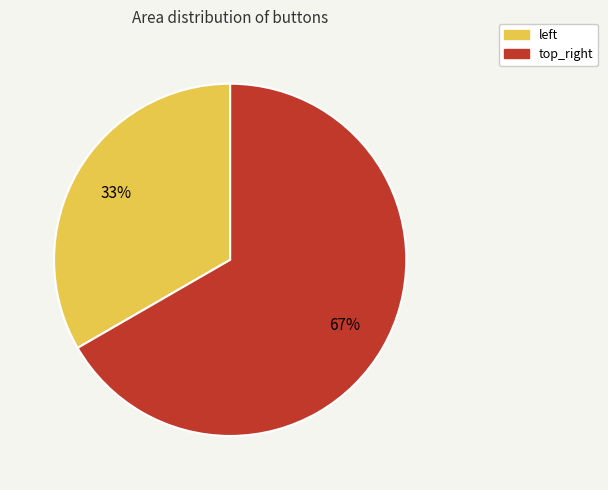

Rank the categories by value from highest to lowest.

top_right, left